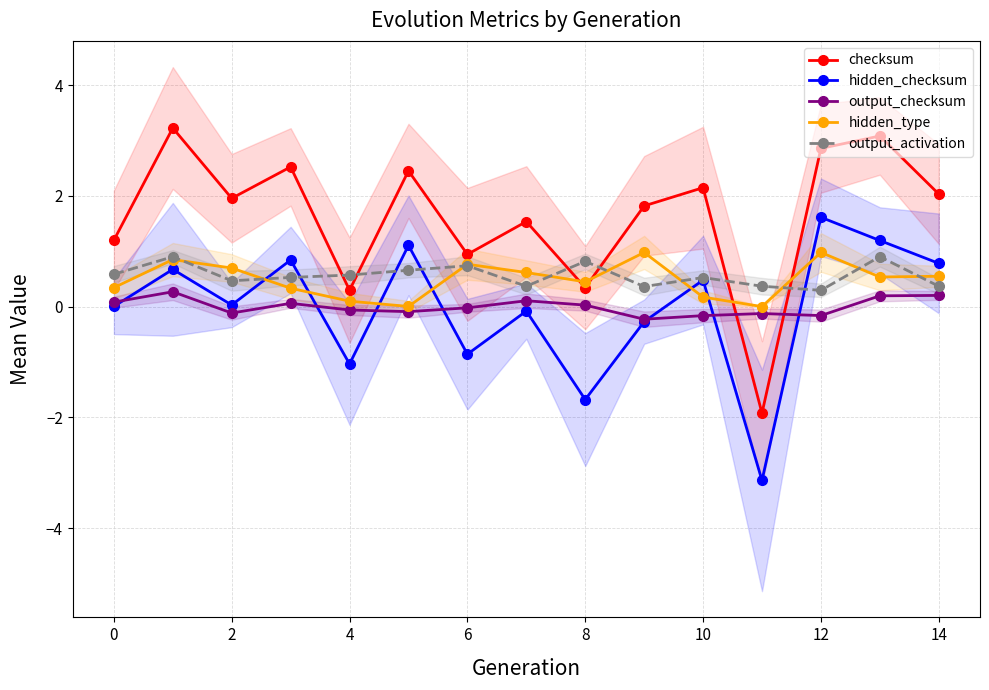

True or false: hidden_type and output_checksum intersect in this chart.

False